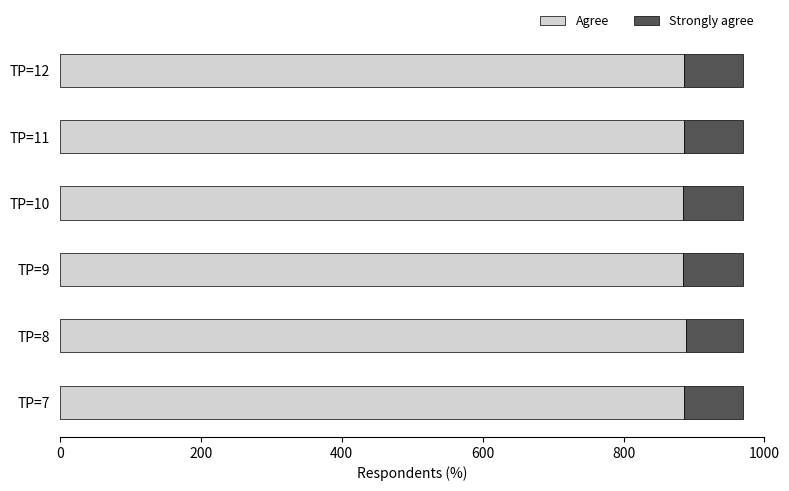

What is the maximum value for Agree?

889